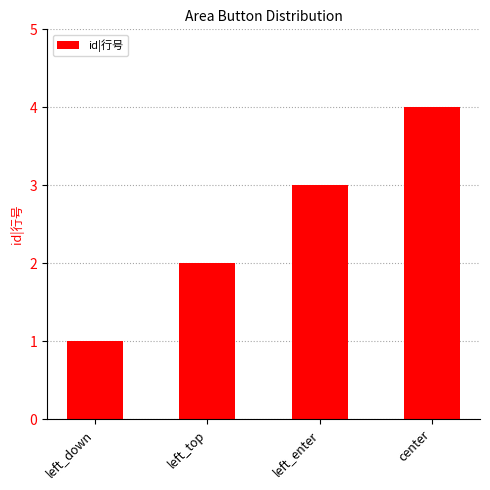

Read the value at left_down.

1